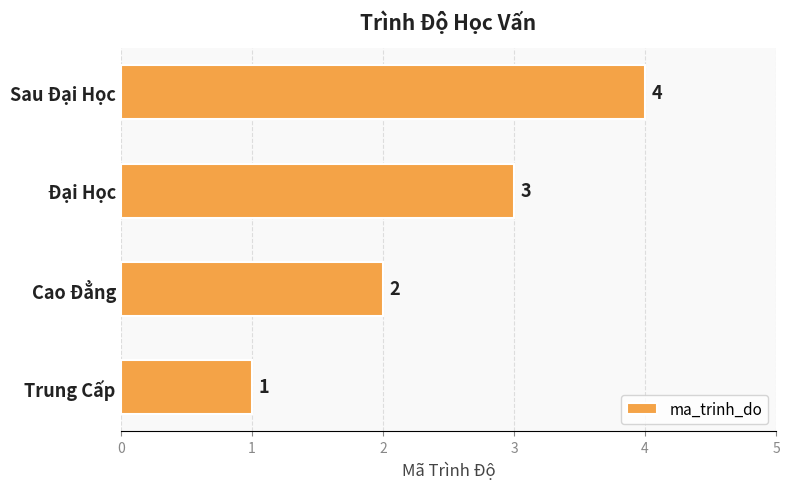

Rank the categories by value from highest to lowest.

Sau Đại Học, Đại Học, Cao Đẳng, Trung Cấp